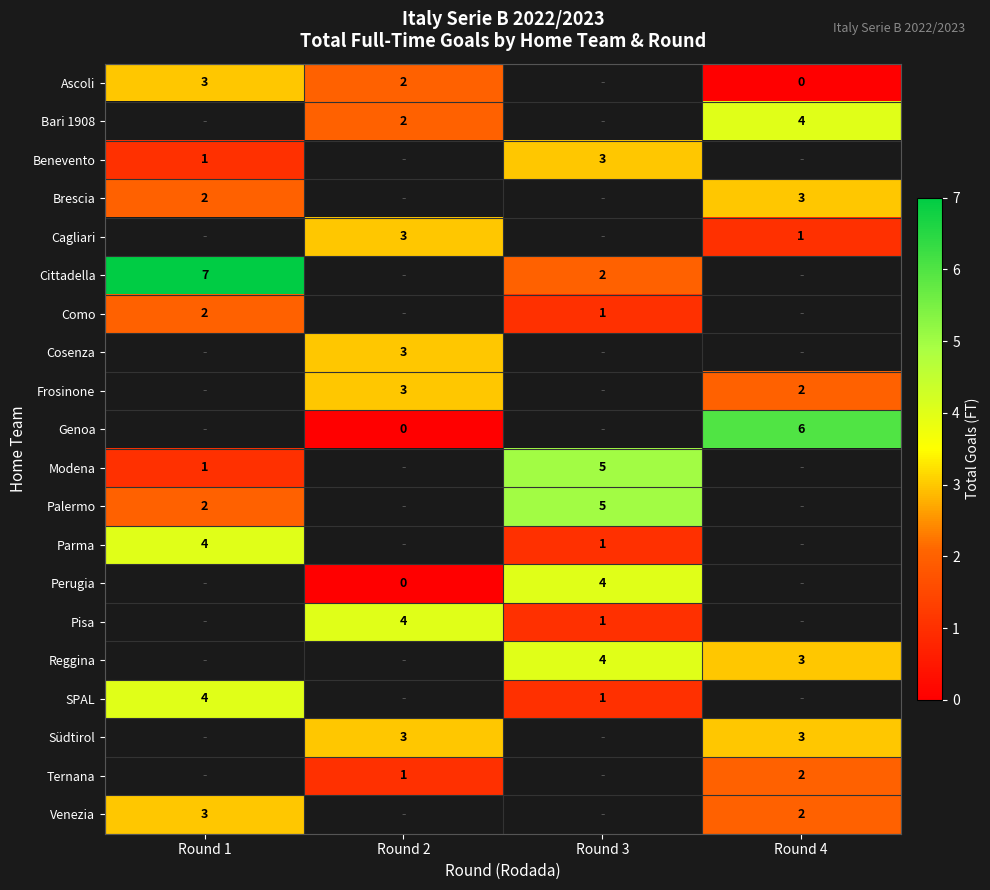

Is it true that SPAL equals 7 at Round 1?

False